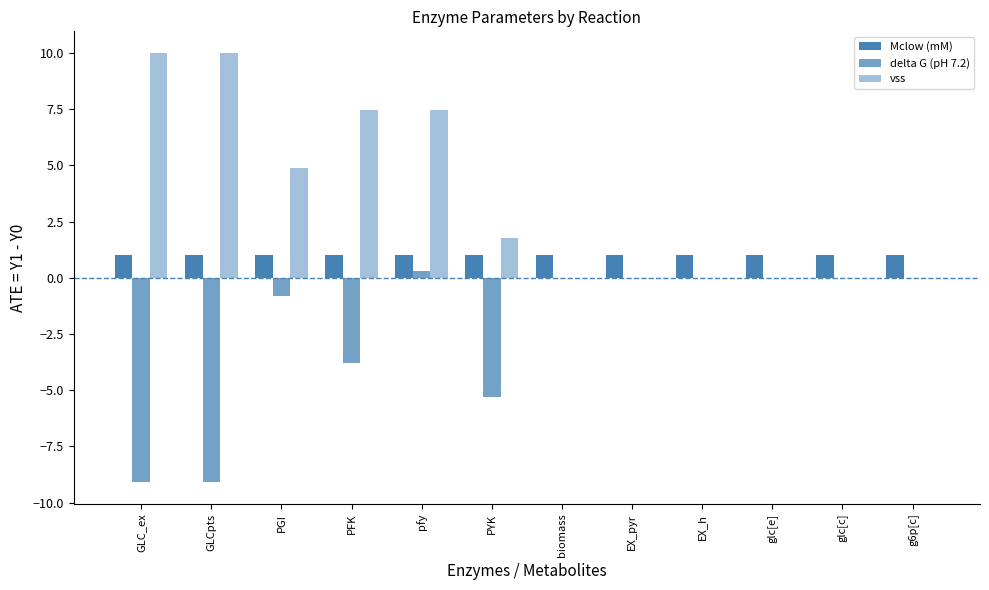

Which label corresponds to the smallest value in the chart?

GLC_ex